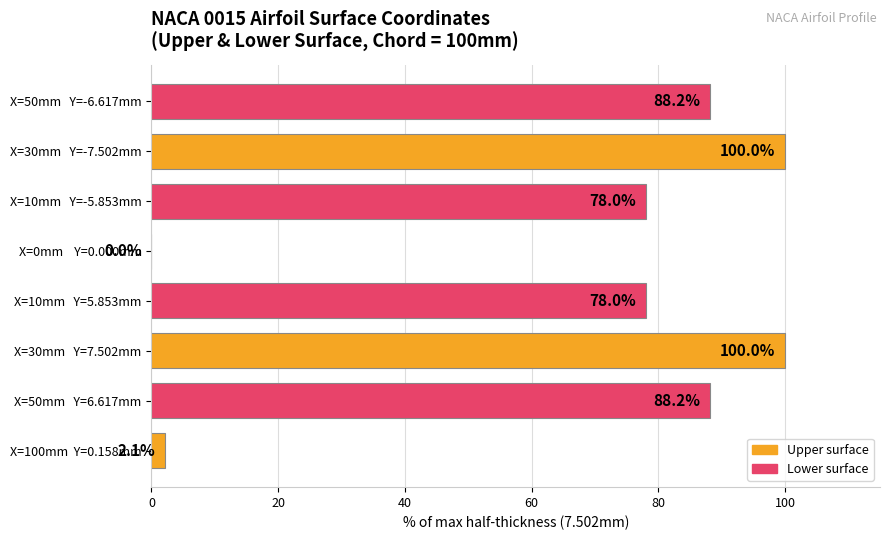

Is it true that the value at X=10mm   Y=5.853mm is 78.0?

True